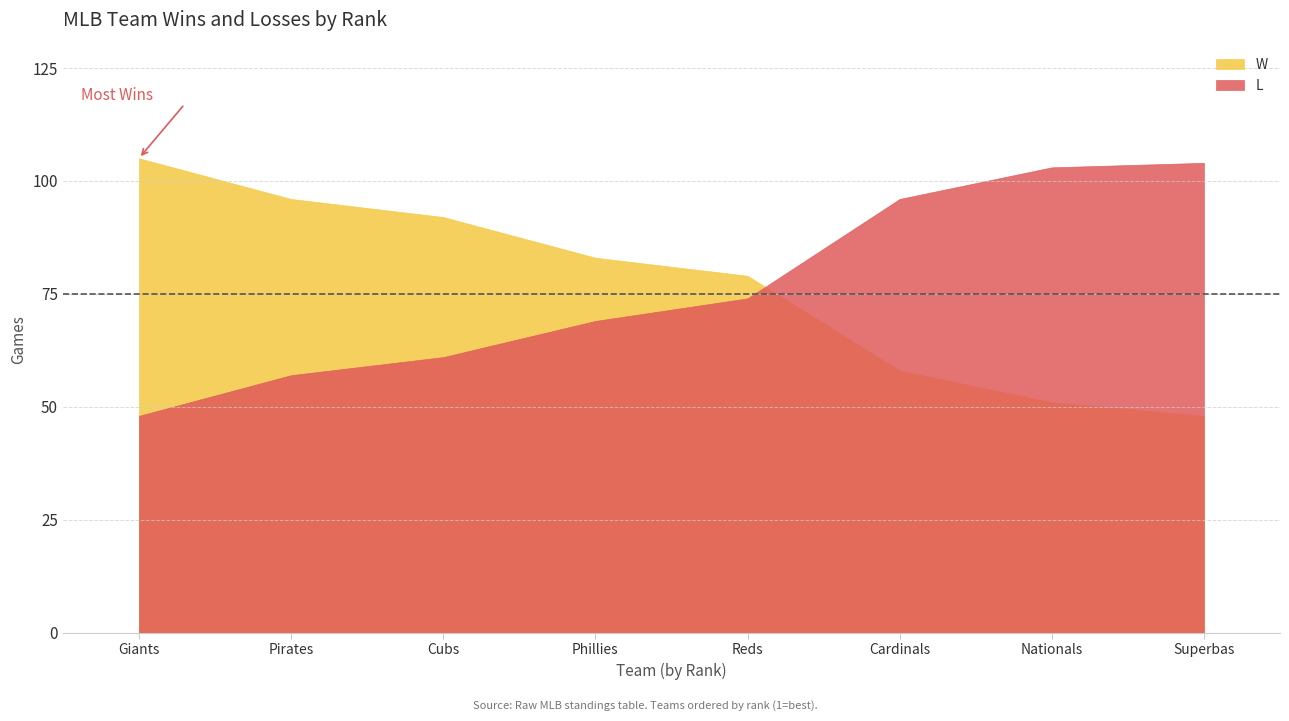

What is the sum of the L values at Philadelphia Phillies and Cincinnati Reds?

143